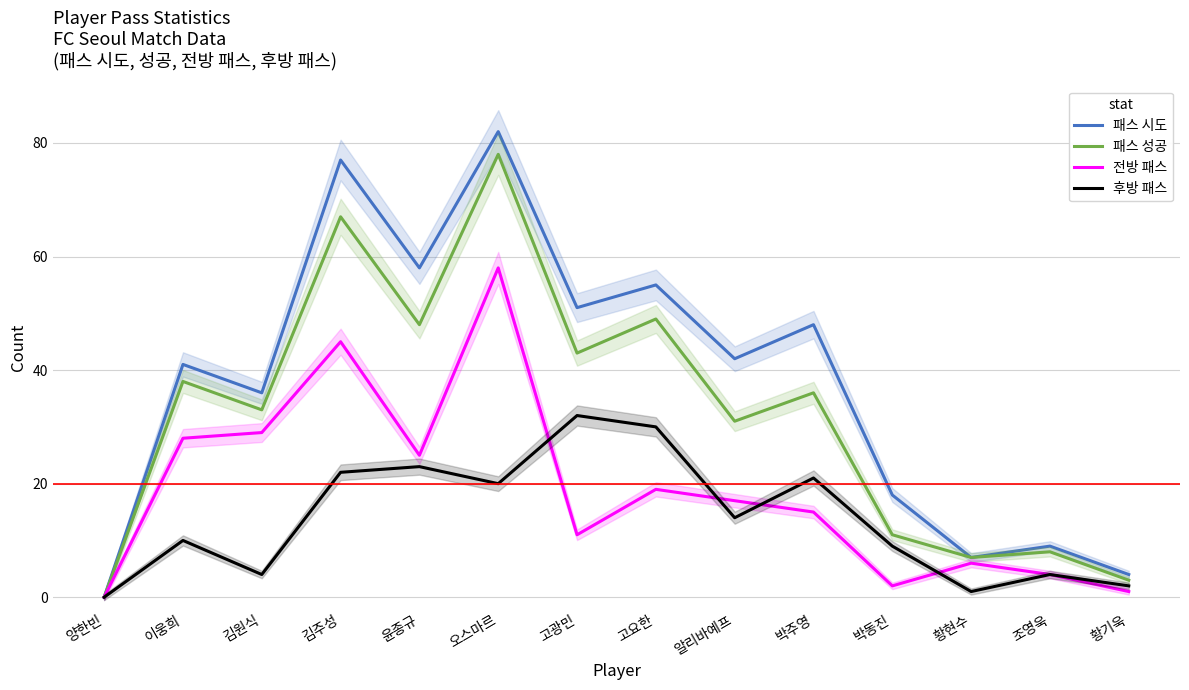

How many lines are shown in the chart?

4